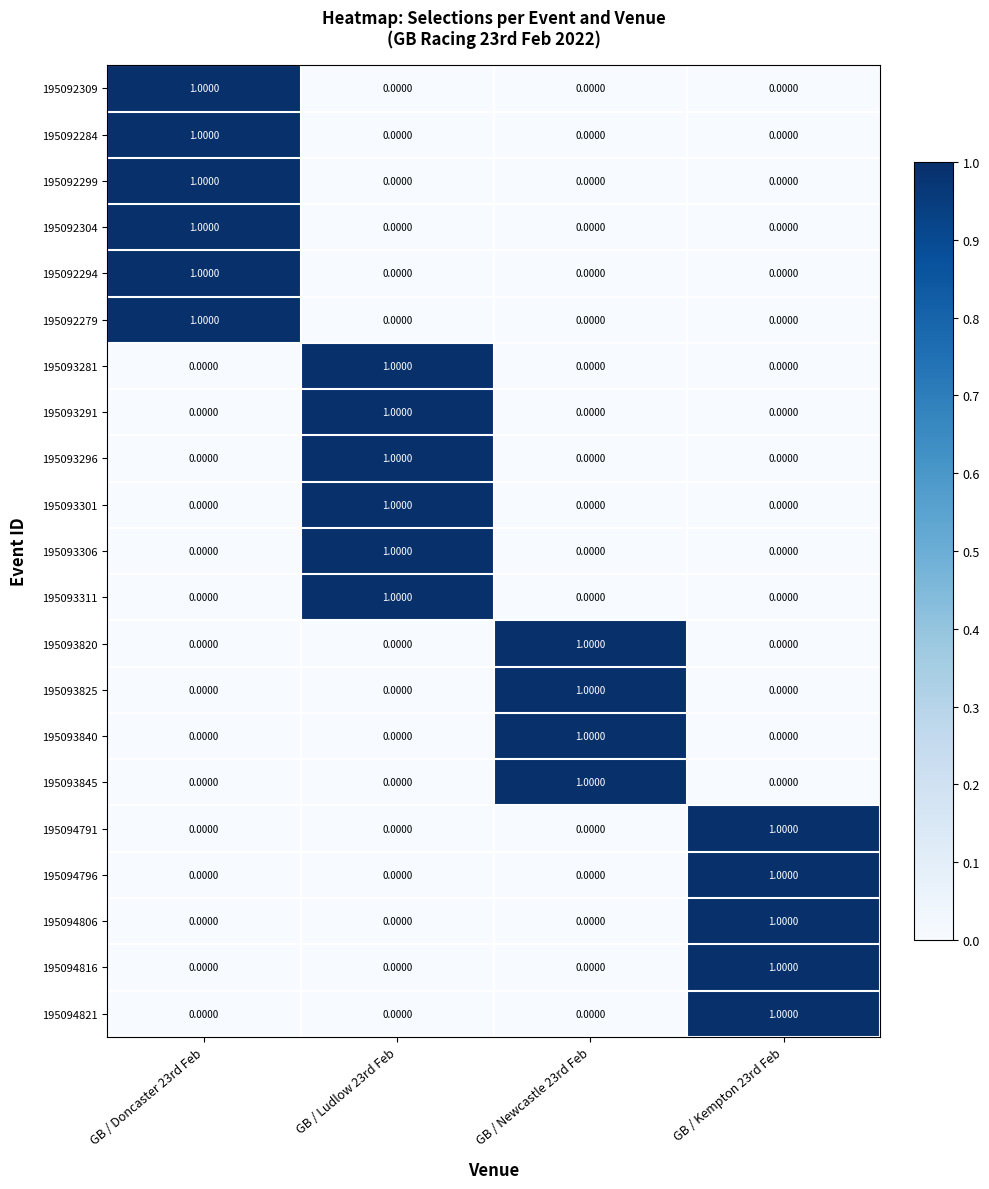

How many categories are shown in the chart?

4